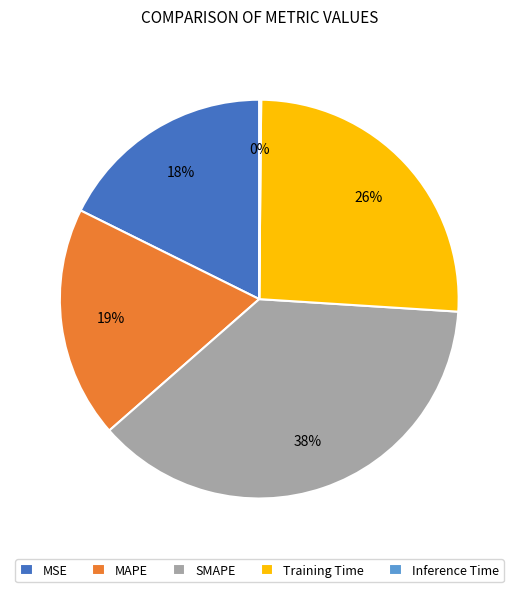

Does MSE account for over 50% of the chart?

No